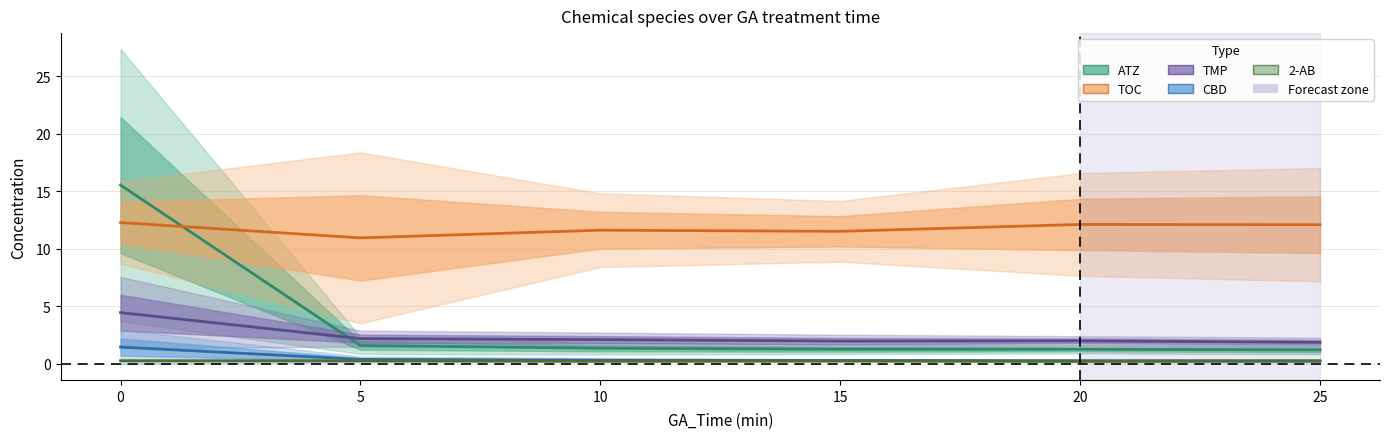

Rank the series by their maximum value, from lowest to highest.

2-AB, CBD, TMP, TOC, ATZ